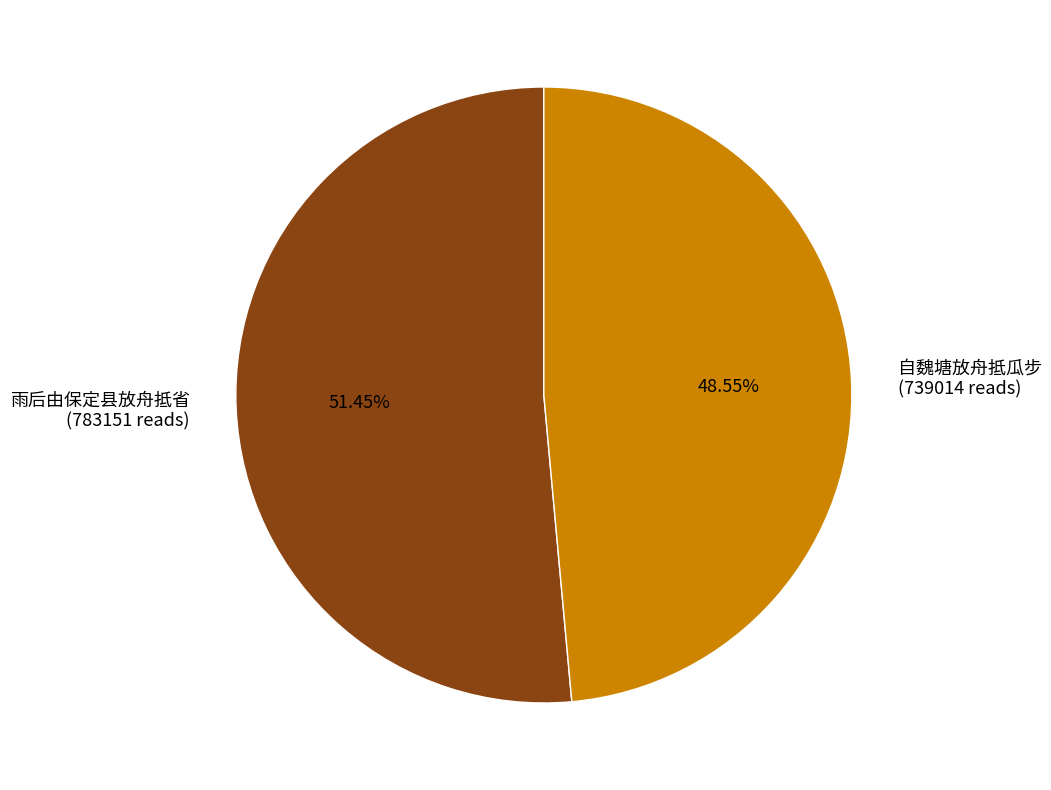

True or false: 自魏塘放舟抵瓜步 accounts for 49% of the total.

True